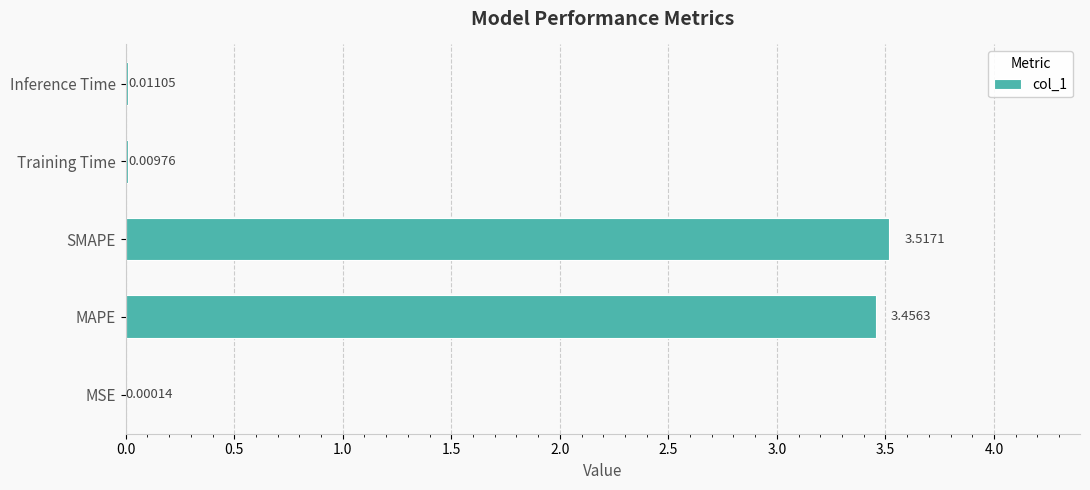

Between Training Time and Inference Time, which is larger?

Inference Time